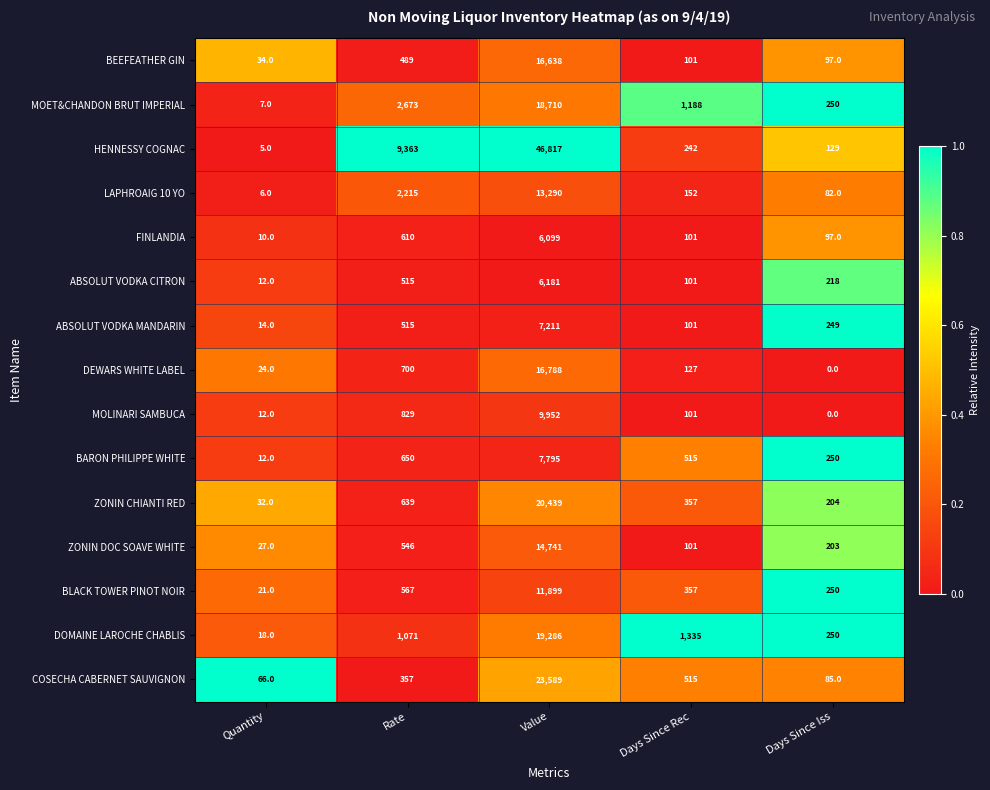

What is the sum of the MOLINARI SAMBUCA values at Days Since Rec and Quantity?

113